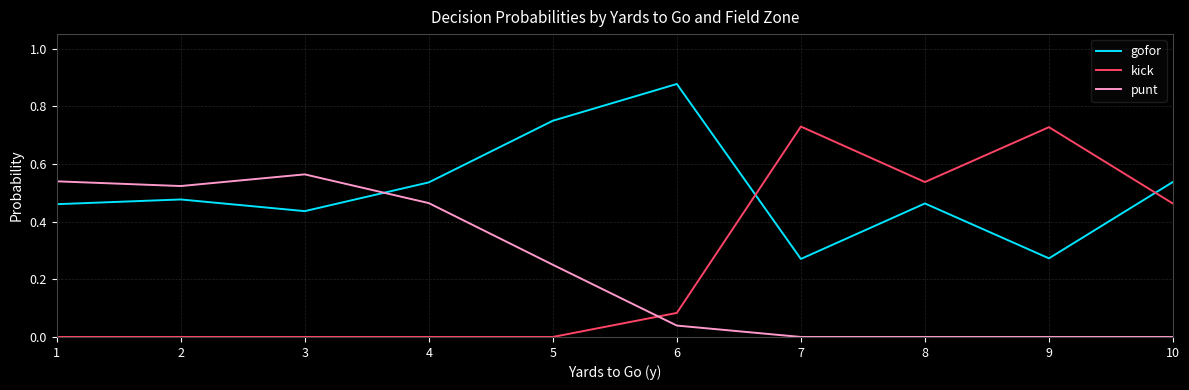

At which label does gofor reach its peak?

6